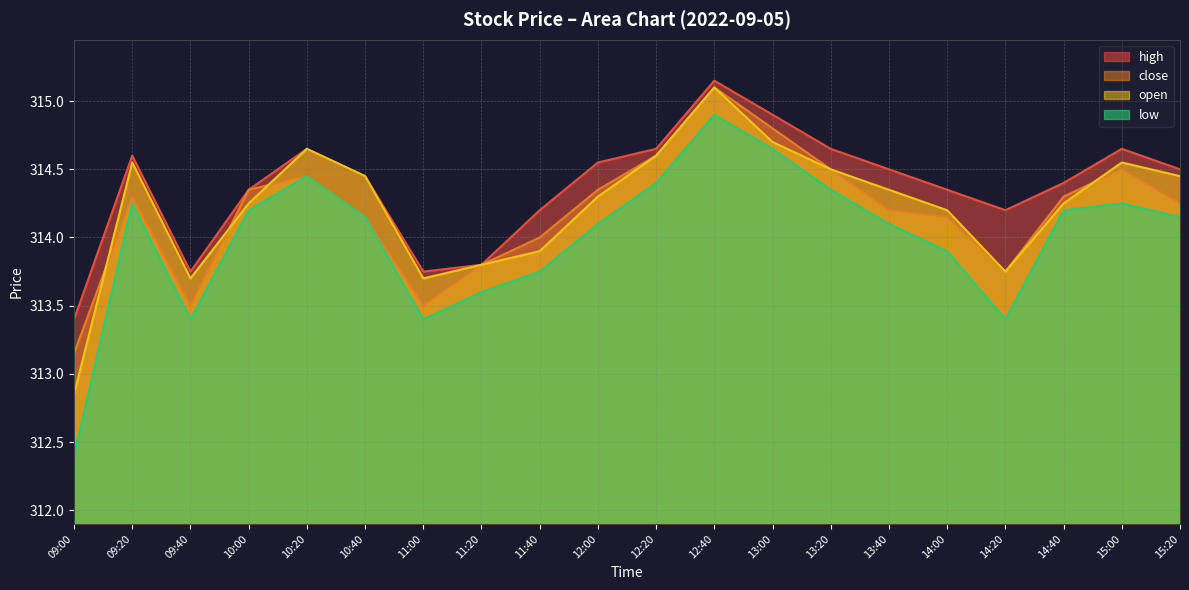

What is the difference between the low values at 10:40 and 09:20?

0.1